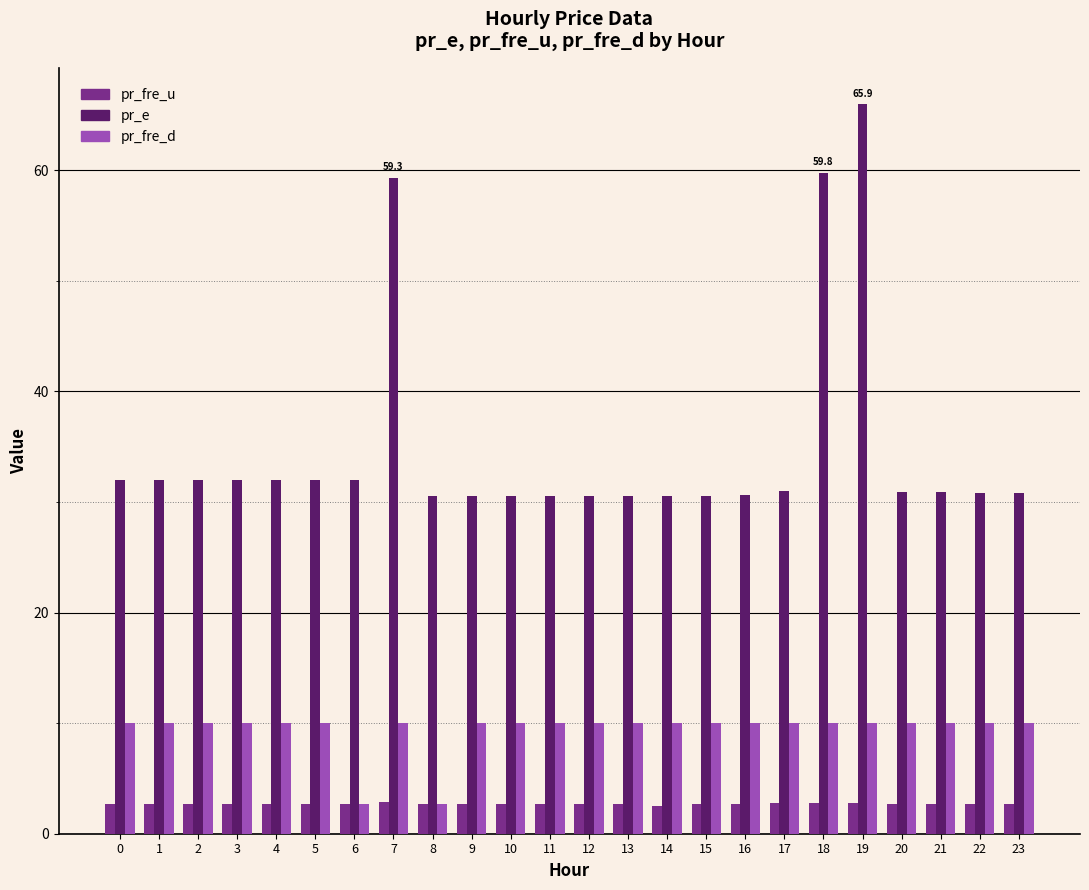

What is the greatest value displayed?

65.9